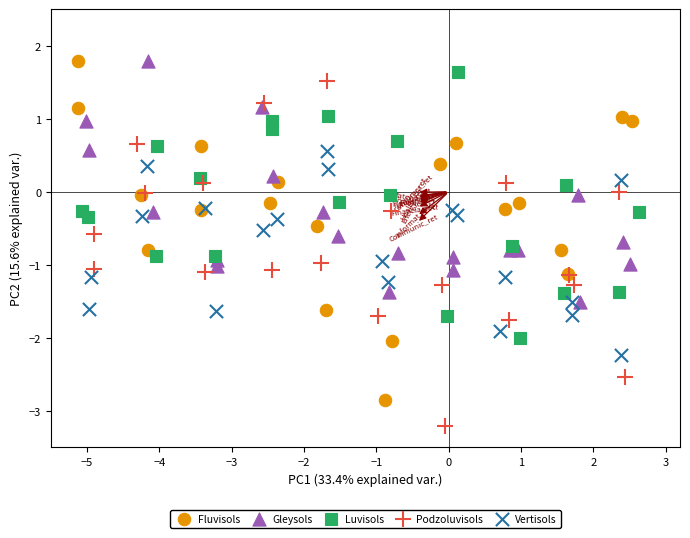

Which series has the largest Y range (max minus min)?

Podzoluvisols